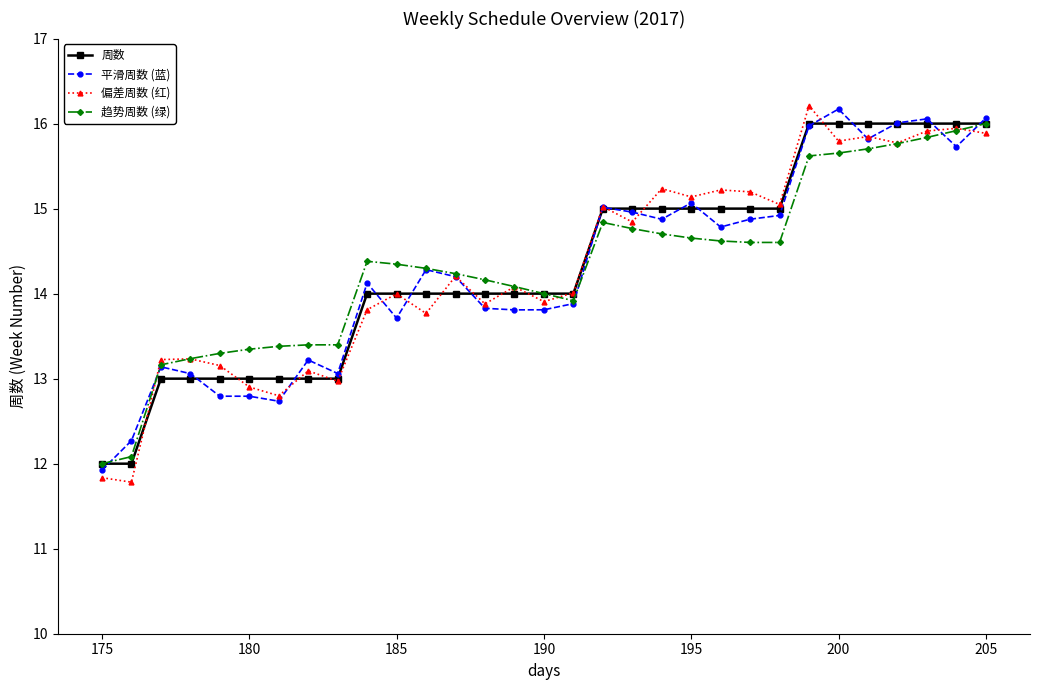

What is the maximum value for 平滑周数 (蓝)?

16.2